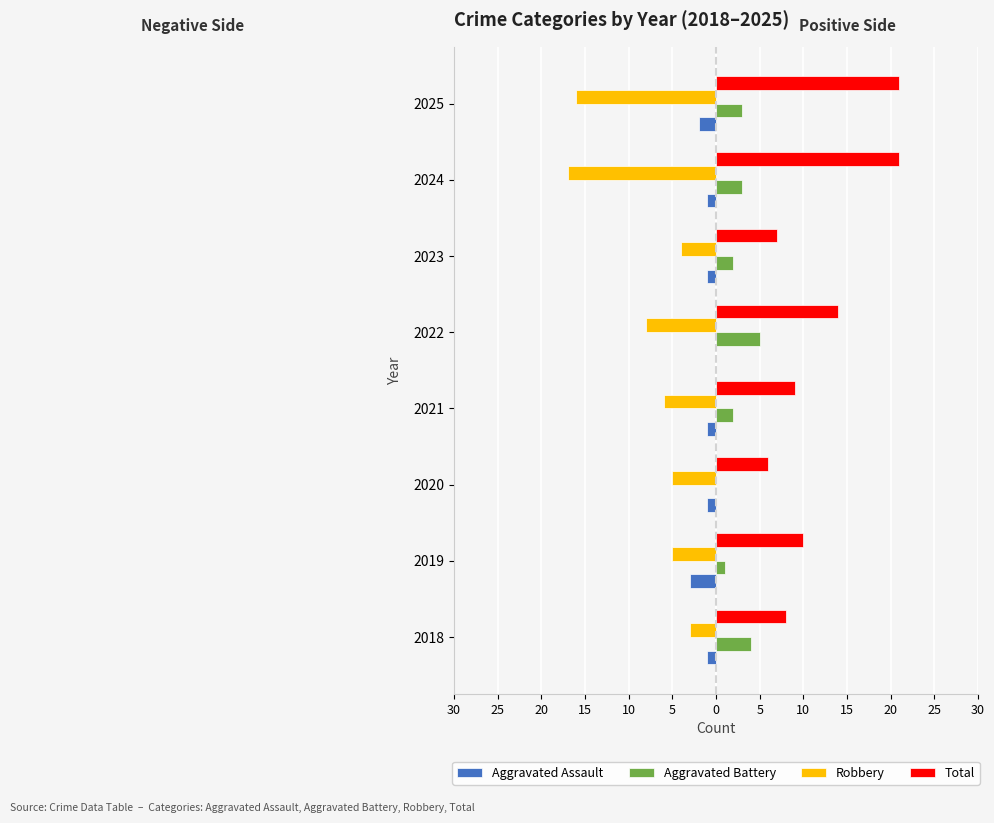

What are all the series names shown in the legend?

Aggravated Assault, Aggravated Battery, Robbery, Total